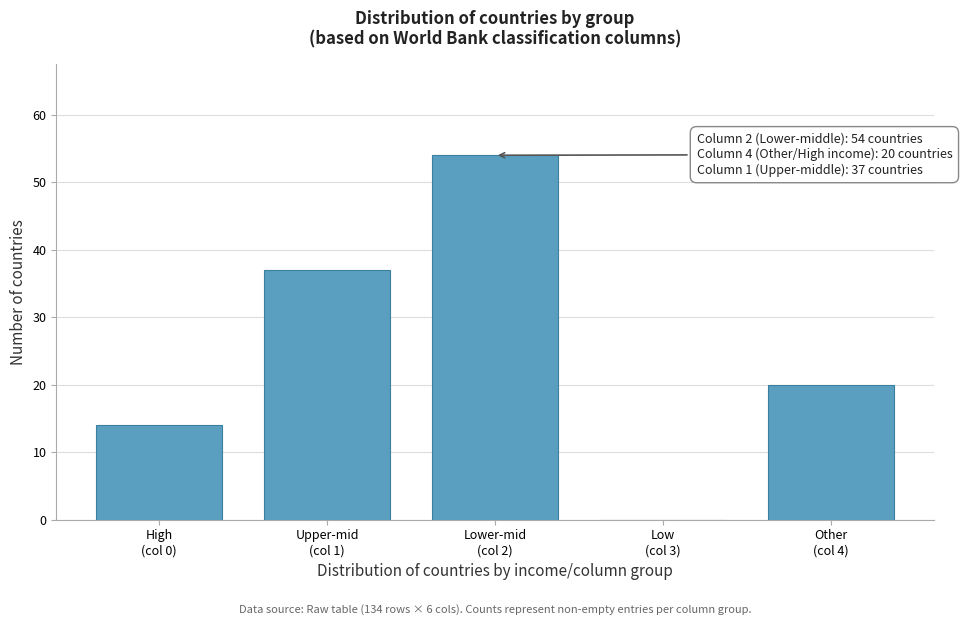

What is the maximum value shown in the chart?

54